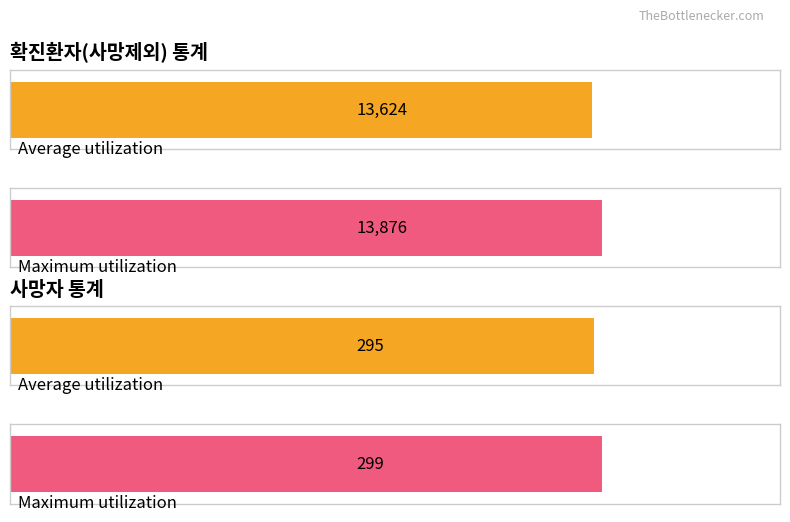

At 07-14, list the series in order from smallest to largest.

사망자, 확진환자(사망제외)